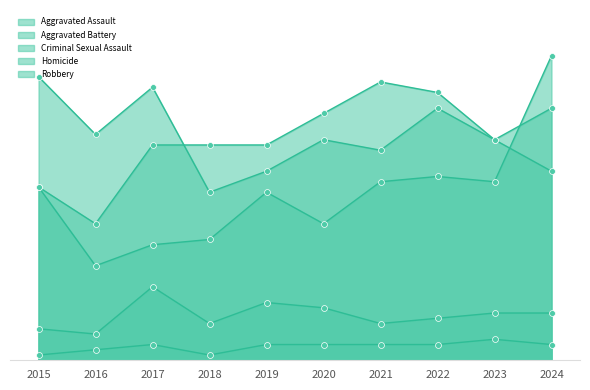

Which series reaches the minimum Y coordinate?

Homicide